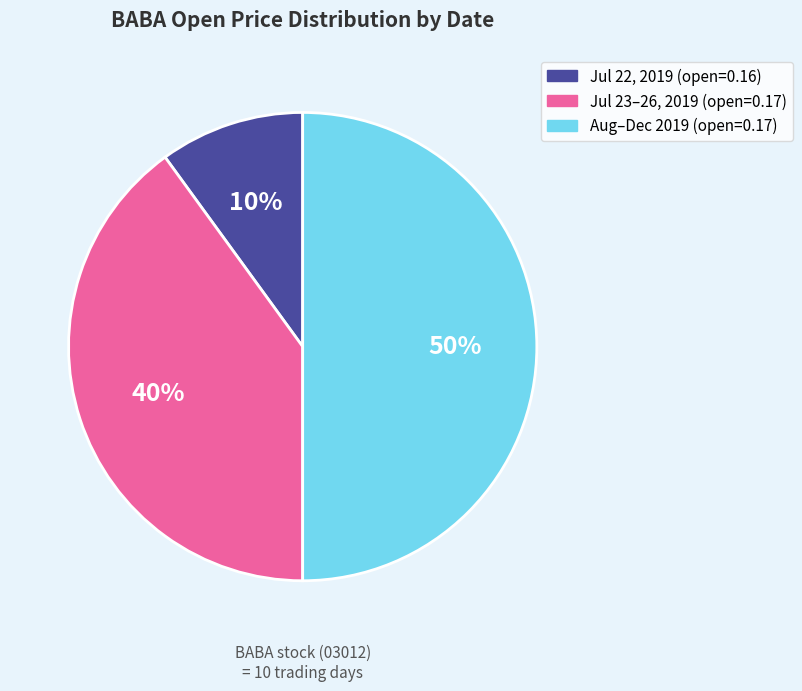

How many slices are in this pie chart?

3